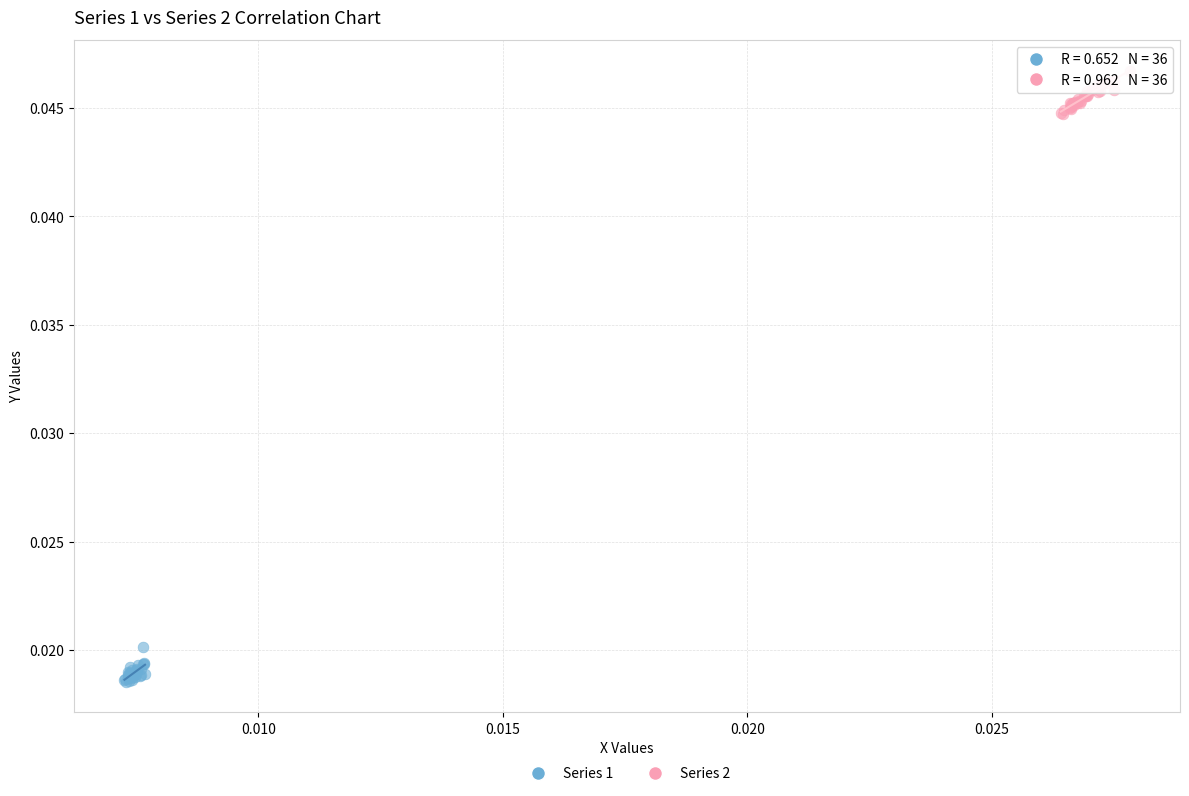

What are all the series names shown in the legend?

Series 1, Series 2